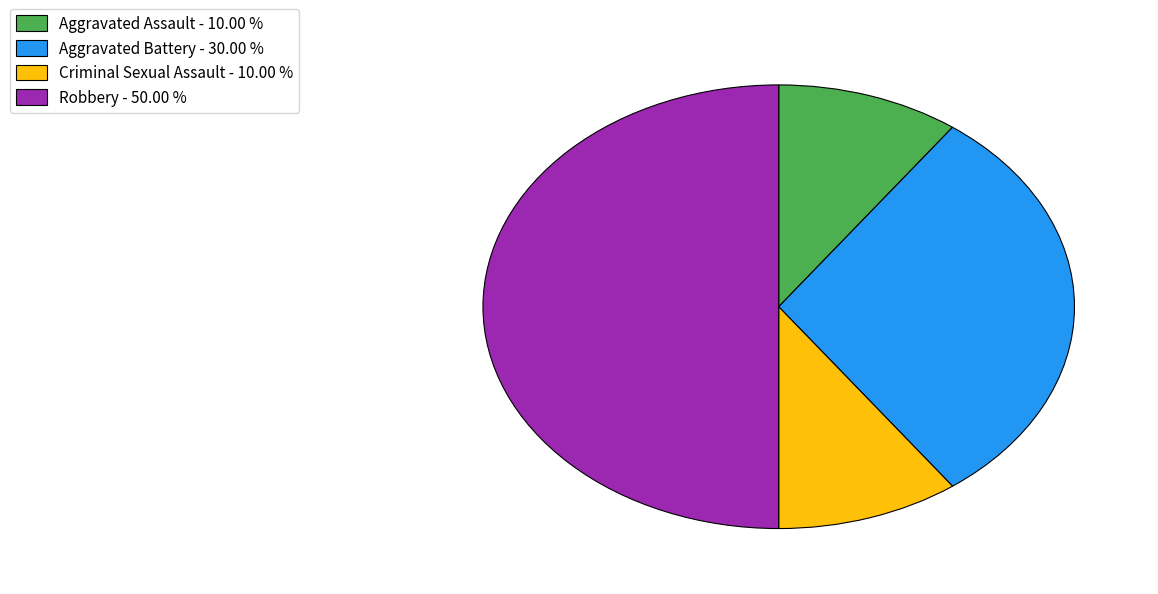

Does Aggravated Assault - 10.00 % account for over 50% of the chart?

No